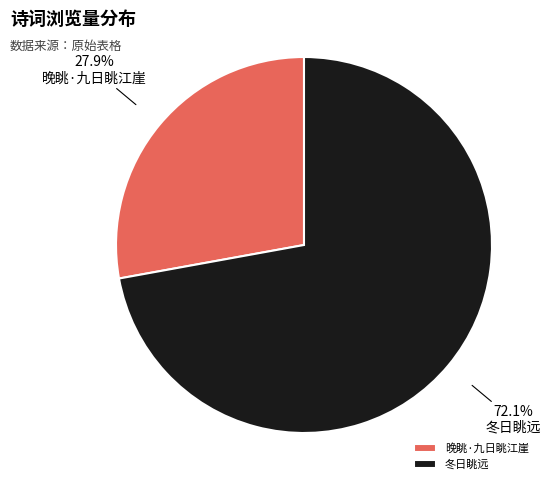

What is the smallest slice in the pie chart?

晚眺·九日眺江崖